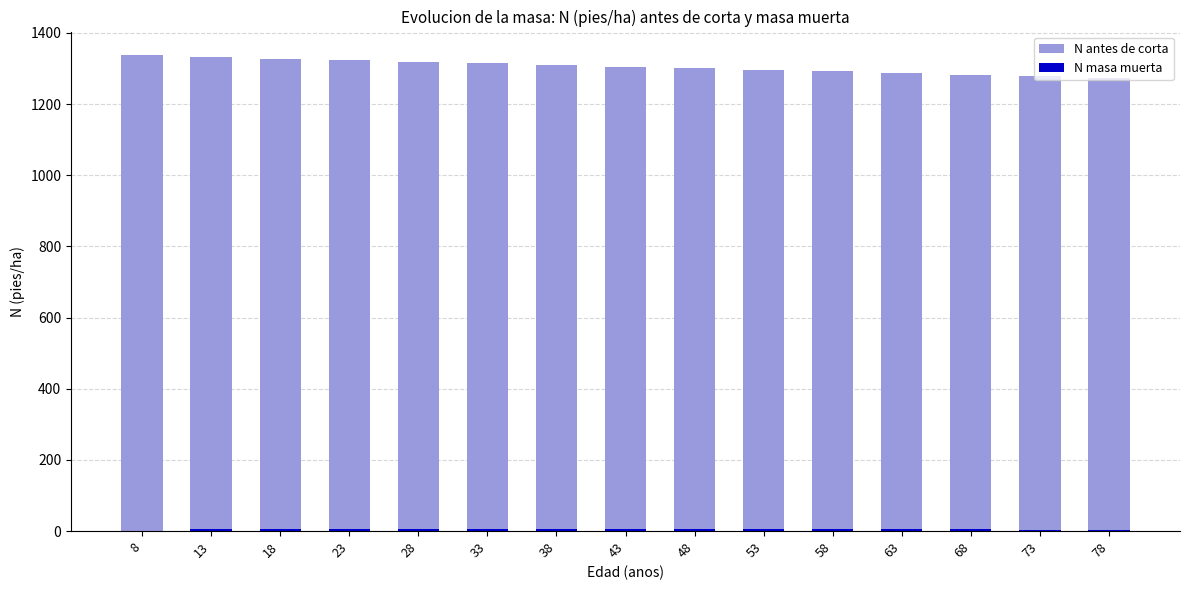

Which series has the largest total across all categories?

N antes de corta